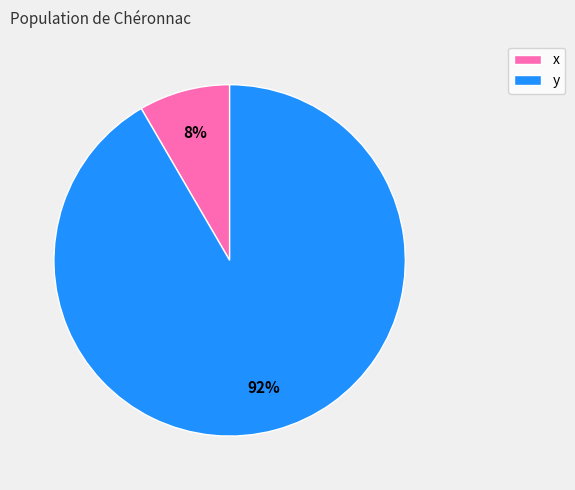

To the nearest percent, what is the average slice percentage?

50%